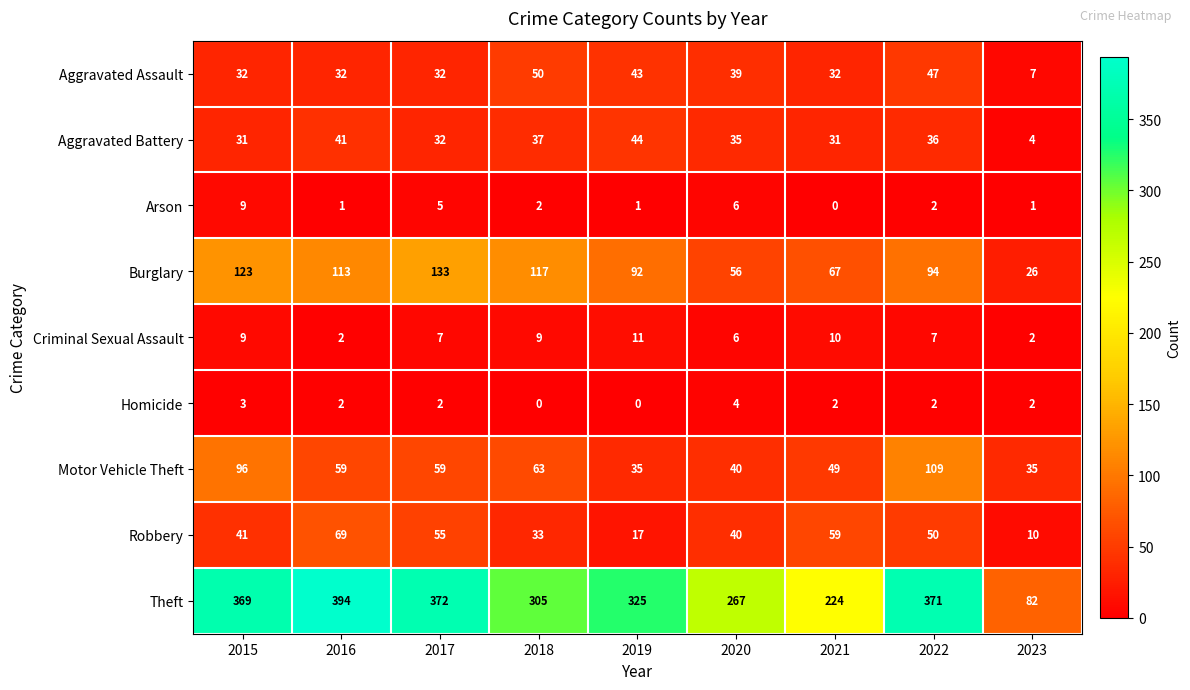

How many distinct data groups are displayed?

9